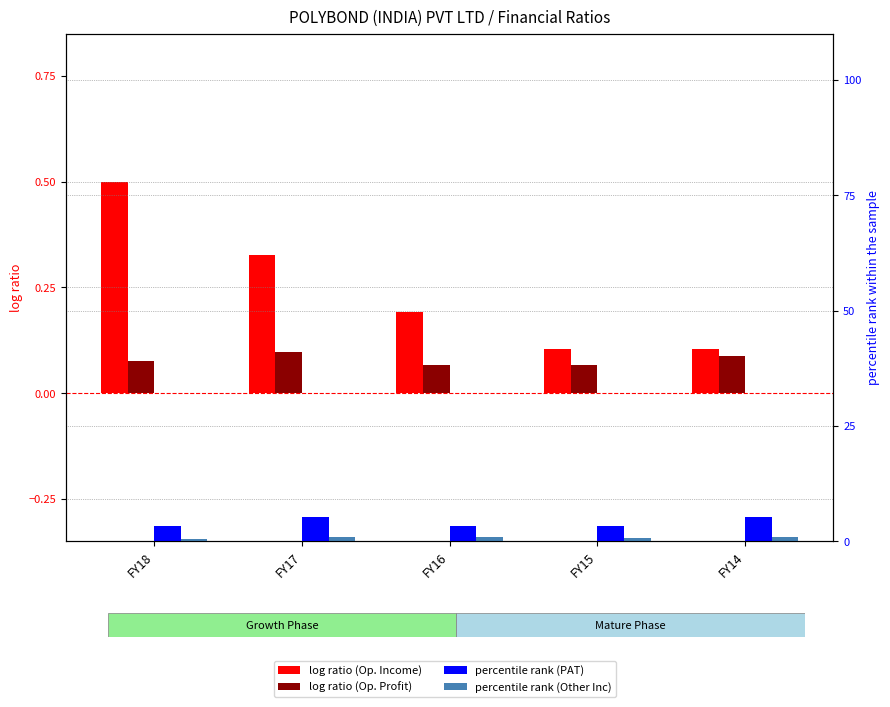

The value of log ratio (Op. Income) at FY17 is 0.5. True or false?

False